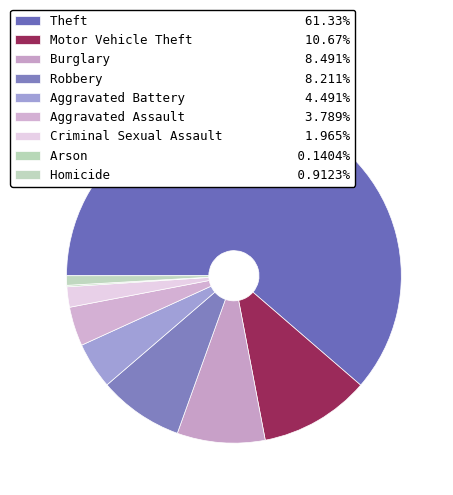

Is it true that Burglary is 8% of the pie?

True